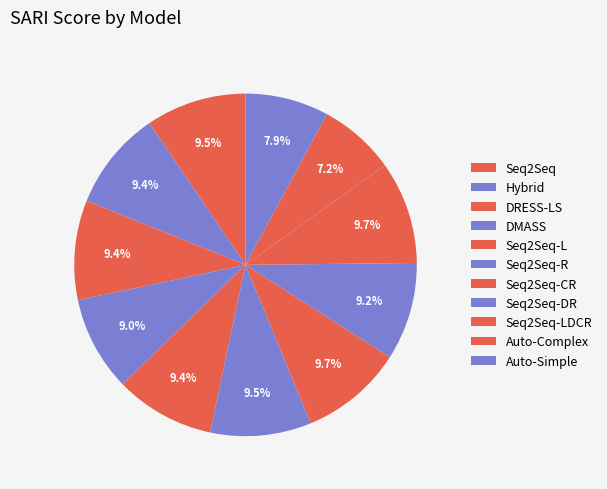

To the nearest percent, what is the average slice percentage?

9%